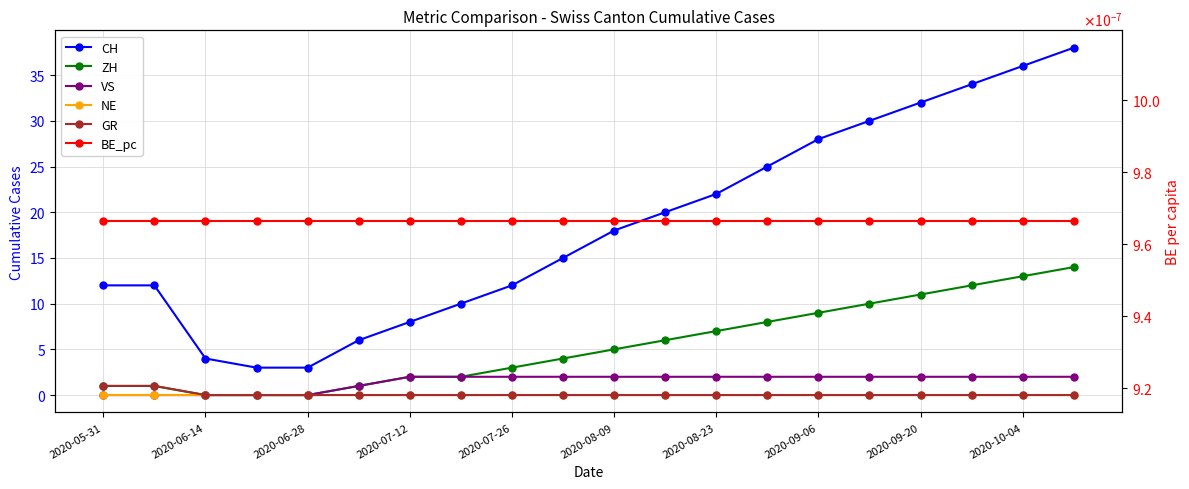

True or false: VS and CH intersect in this chart.

False